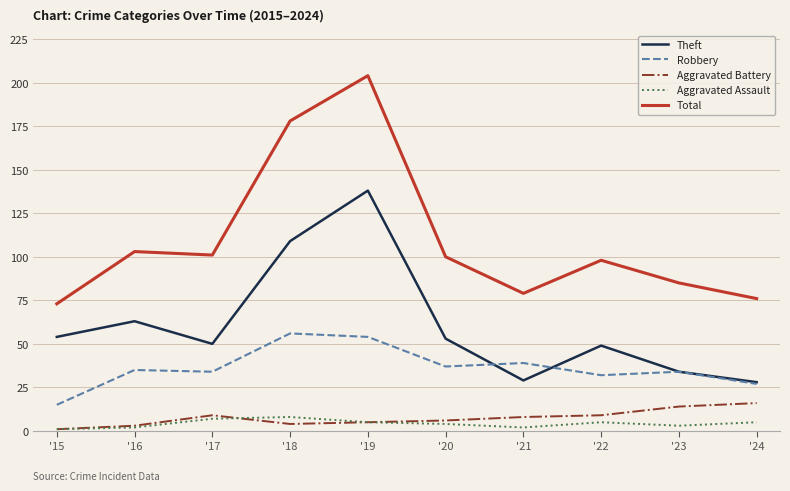

What is the total value across all series at '17?

201